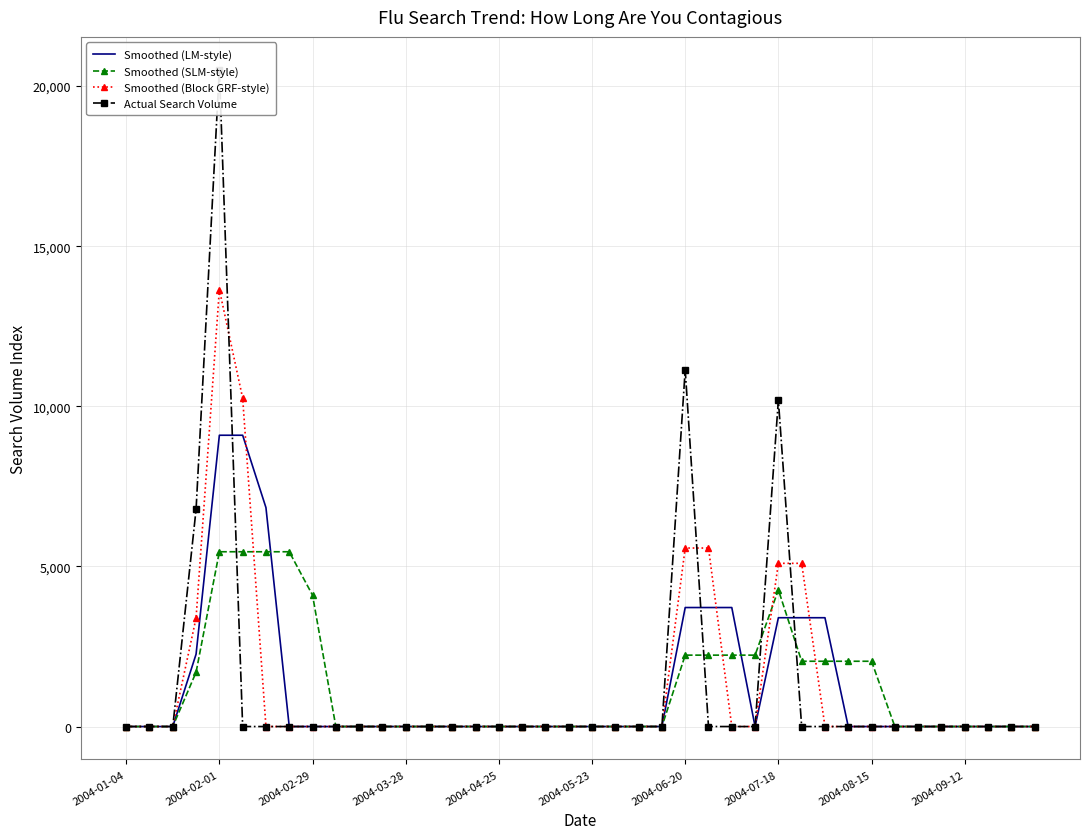

How many interior local peaks does the Smoothed (Block GRF-style) series have?

1